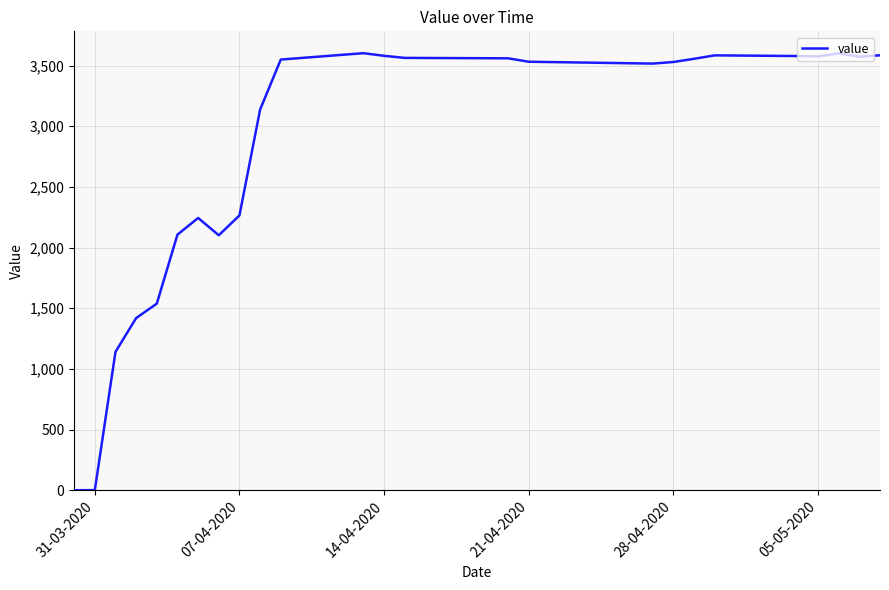

What is the difference between the maximum and minimum values?

3601.6